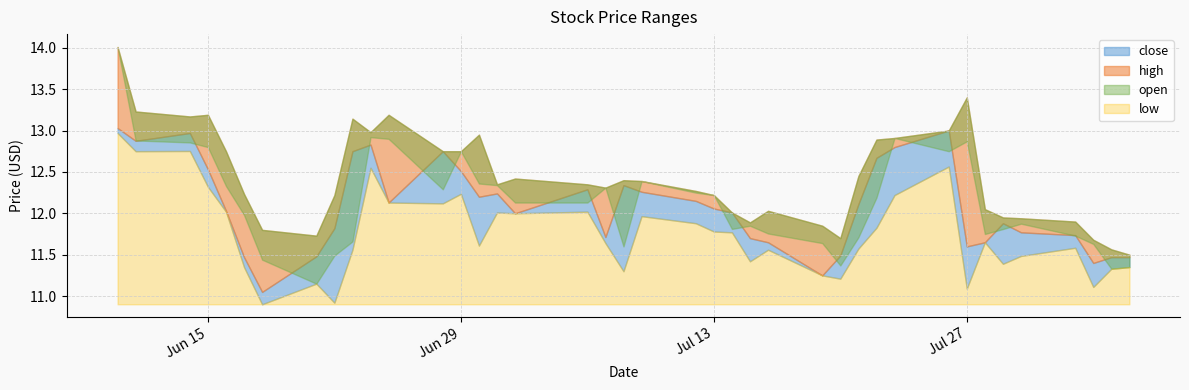

Between 2021-08-02 and 2021-07-28, which is larger?

2021-07-28